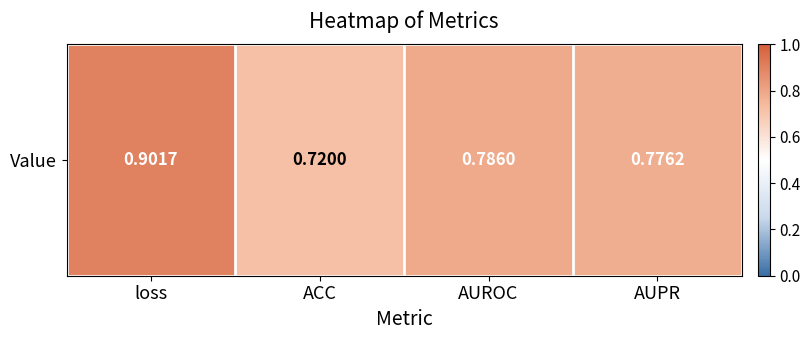

True or false: the data shows 0.9 at loss.

True